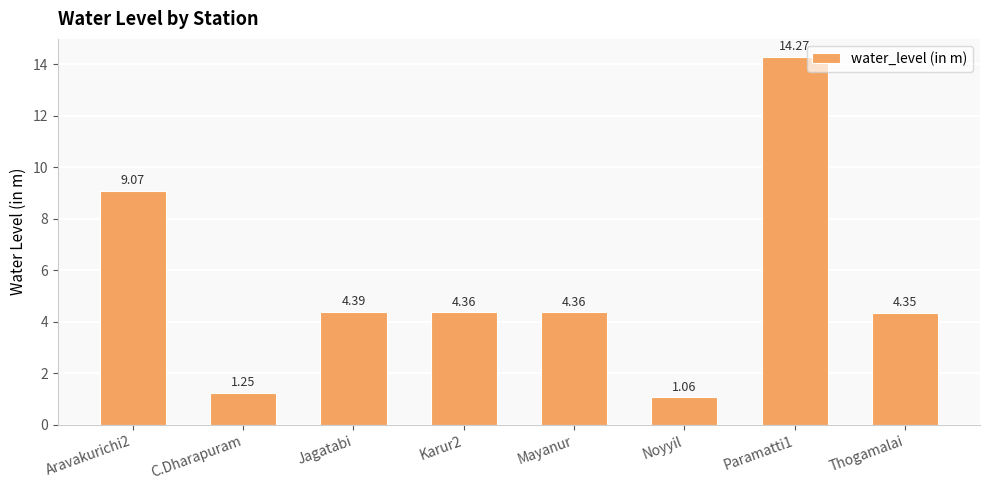

Are the bars grouped side by side (vs. stacked)?

No